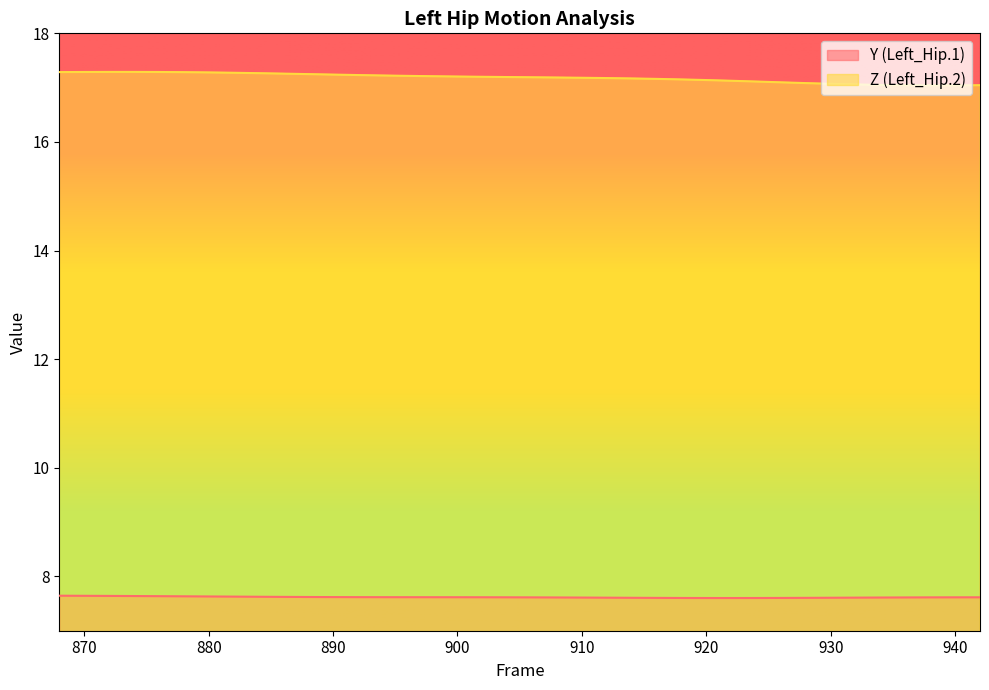

Which series changed the most between 896 and 940?

Z (Left_Hip.2)